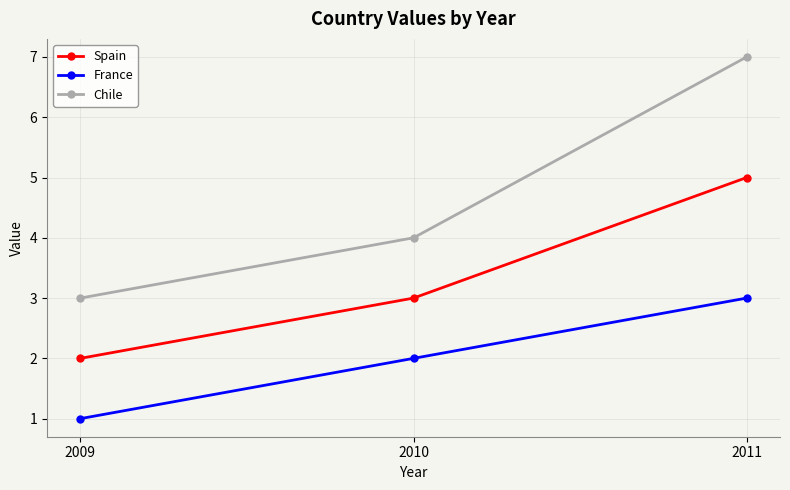

The France series shows 3 at 2011. True or false?

True